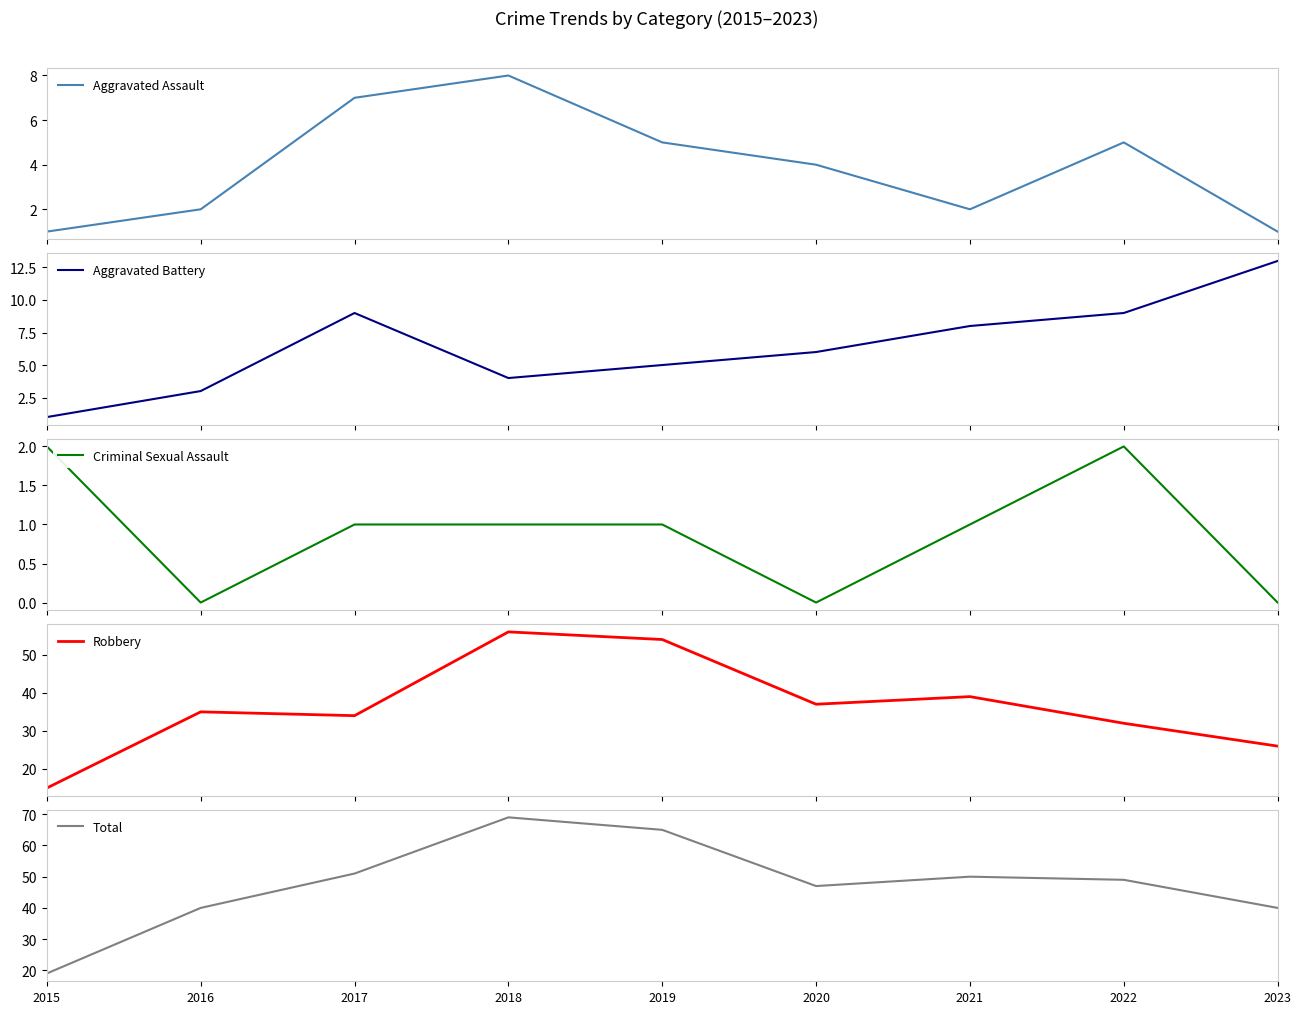

Reading right to left, transcribe all the data shown in this chart.

Aggravated Assault: 2023=1	2022=5	2021=2	2020=4	2019=5	2018=8	2017=7	2016=2	2015=1
Aggravated Battery: 2023=13	2022=9	2021=8	2020=6	2019=5	2018=4	2017=9	2016=3	2015=1
Criminal Sexual Assault: 2023=0	2022=2	2021=1	2020=0	2019=1	2018=1	2017=1	2016=0	2015=2
Robbery: 2023=26	2022=32	2021=39	2020=37	2019=54	2018=56	2017=34	2016=35	2015=15
Total: 2023=40	2022=49	2021=50	2020=47	2019=65	2018=69	2017=51	2016=40	2015=19